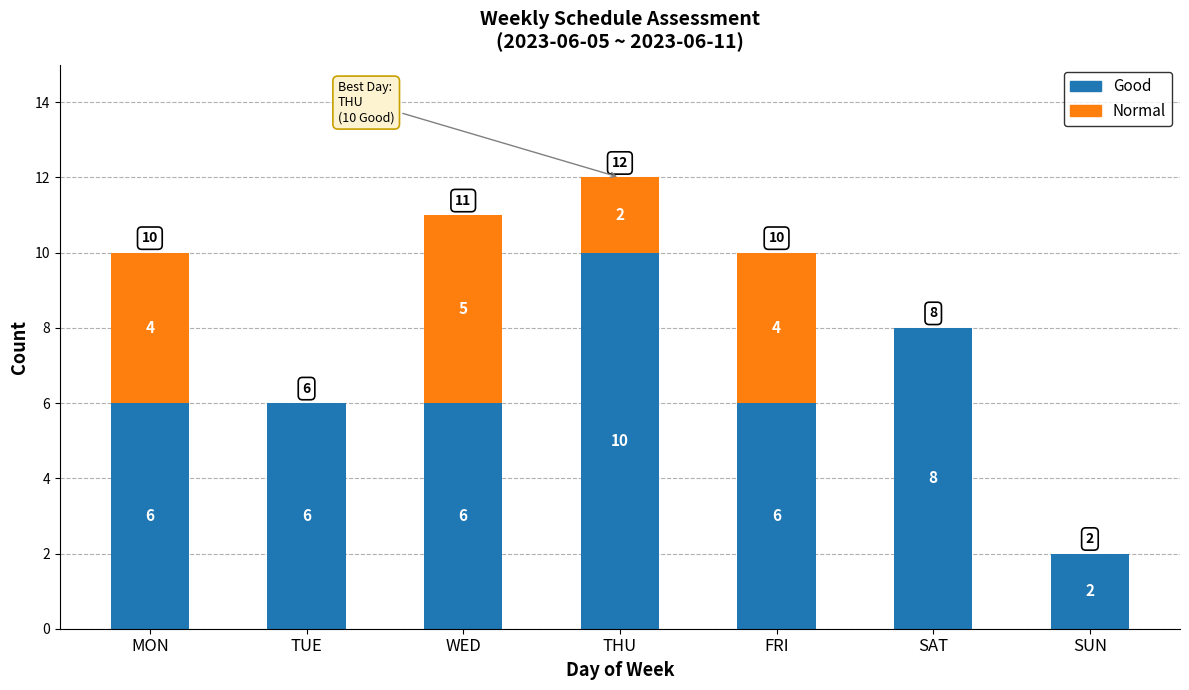

Reading left to right, what are the values for Good?

MON=6	TUE=6	WED=6	THU=10	FRI=6	SAT=8	SUN=2